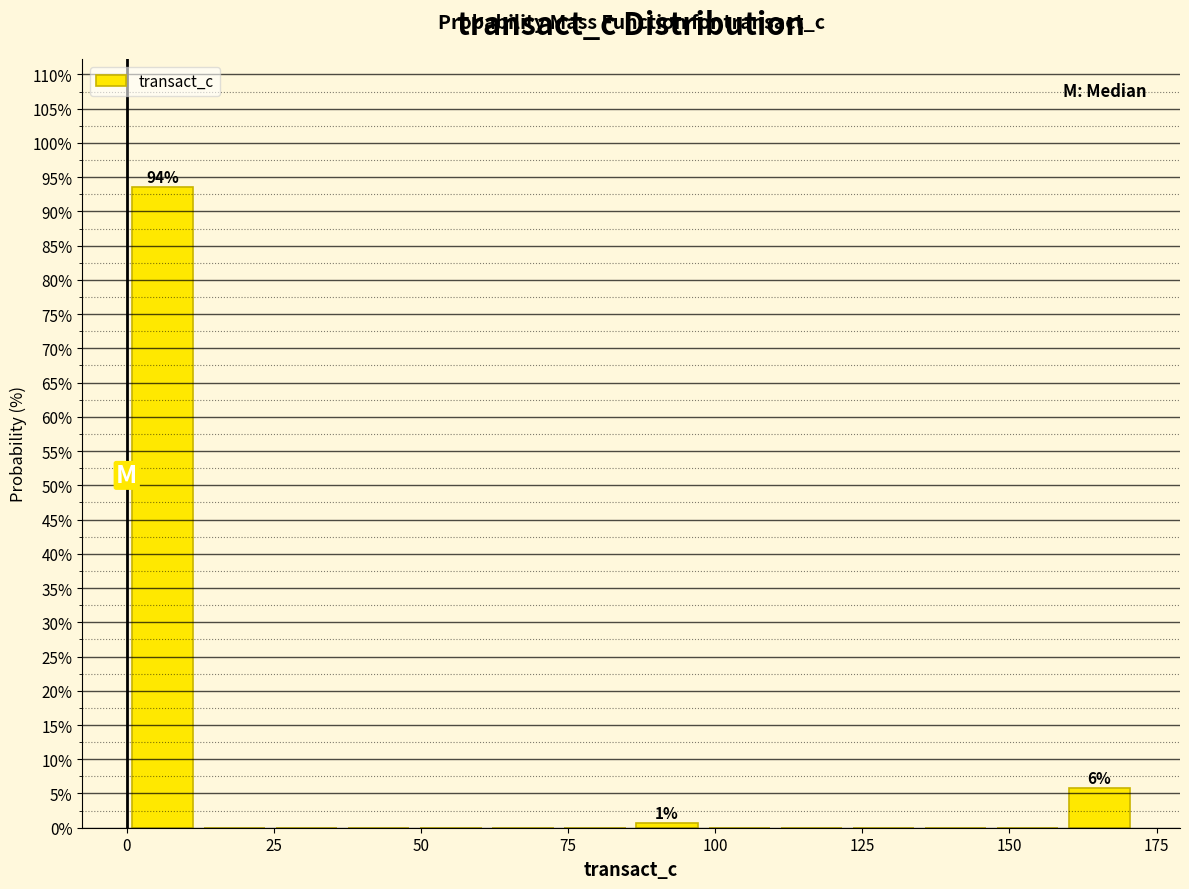

Around what value on the x-axis is the tallest bar? Give the approximate position of its centre, as read against the axis.

5